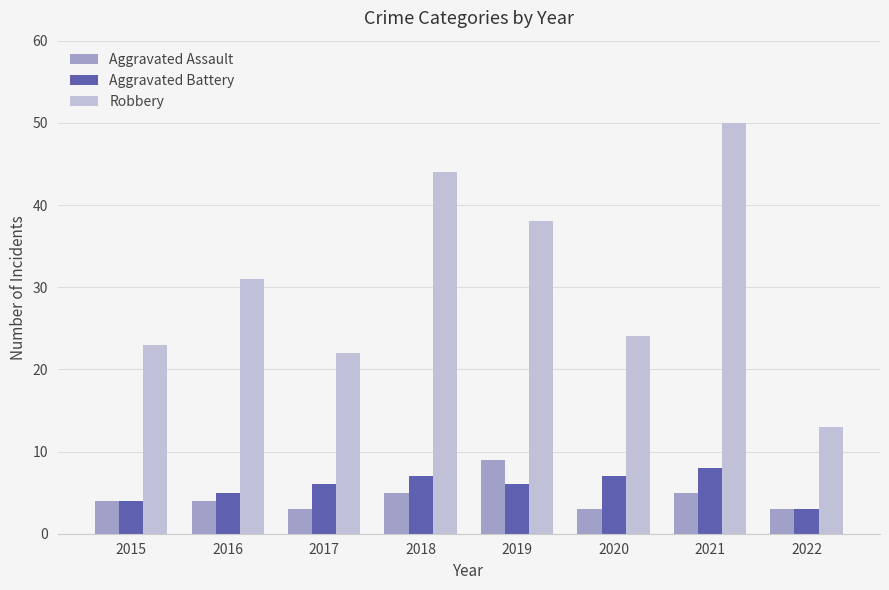

What is the minimum value for Robbery?

13